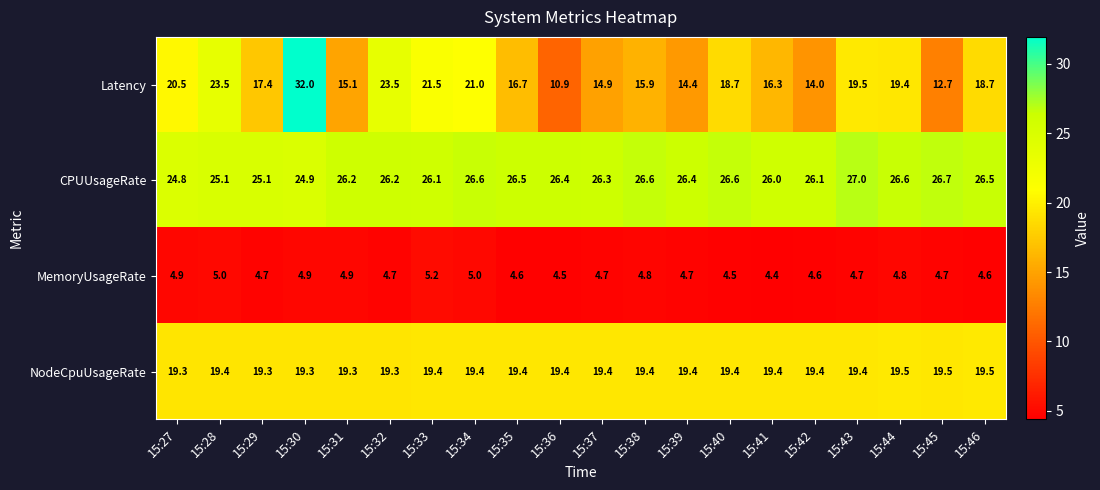

Which series has the largest range (max minus min)?

Latency